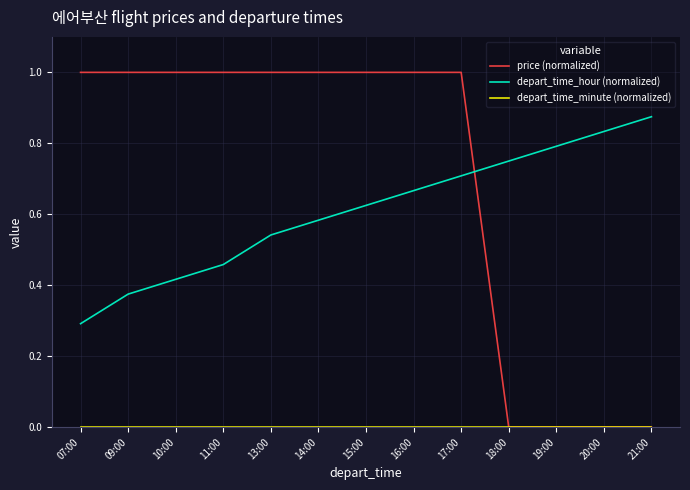

At which category is the sum across all series the highest?

17:00